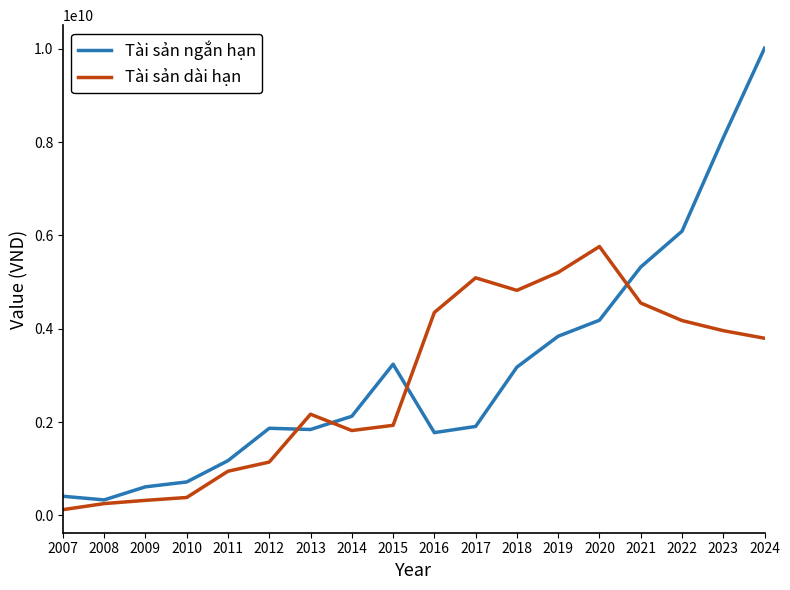

What is the maximum value shown in the chart?

10010993374